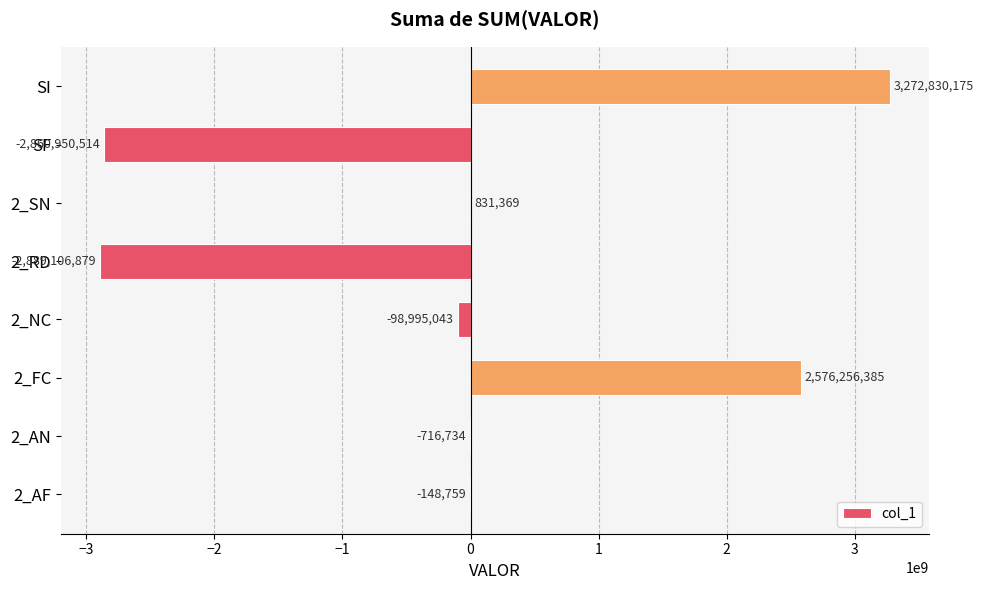

True or false: the data shows -98995043 at 2_NC.

True